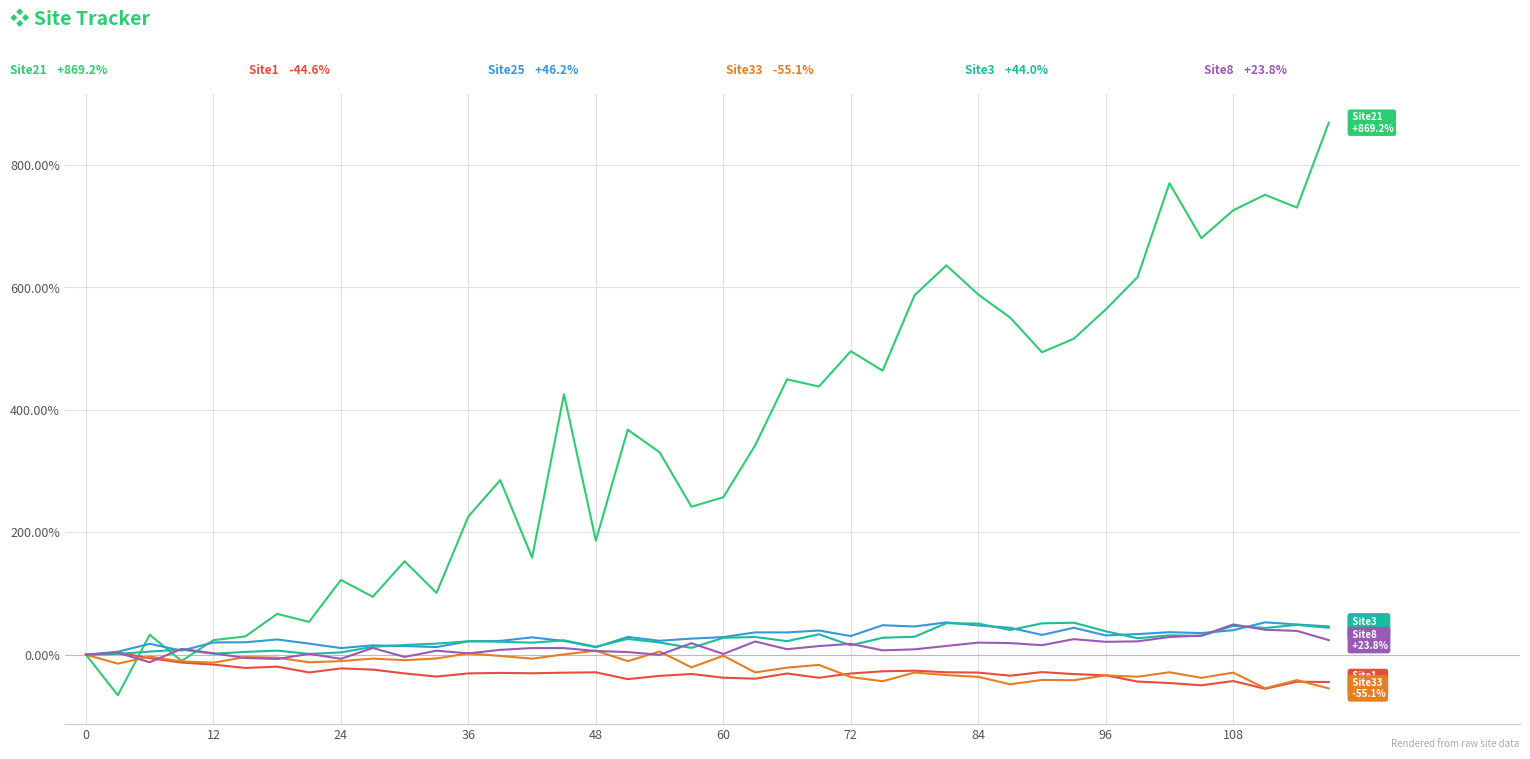

What is the greatest value displayed?

869.2